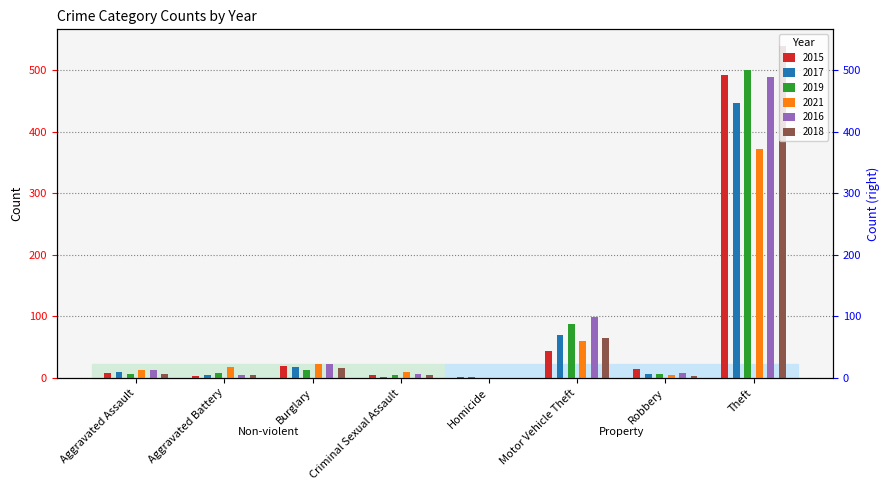

List the series in order of their peak value, lowest first.

2021, 2017, 2016, 2015, 2019, 2018